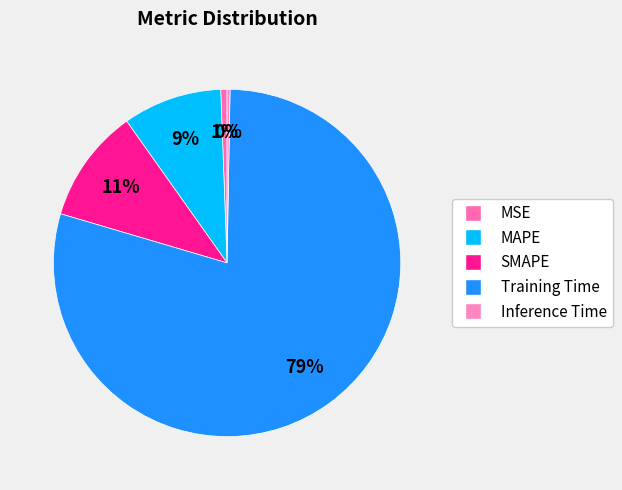

What is the majority slice?

Training Time